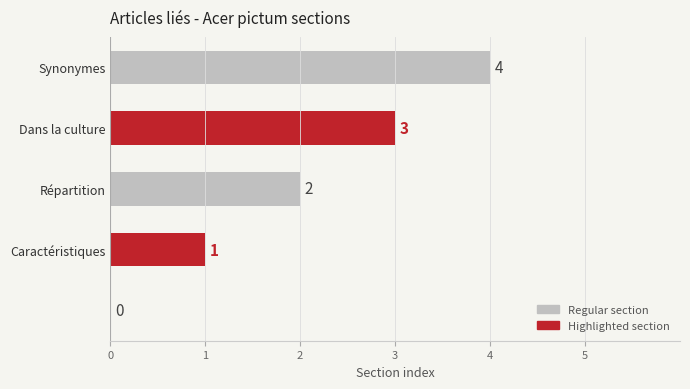

What is the greatest value displayed?

4